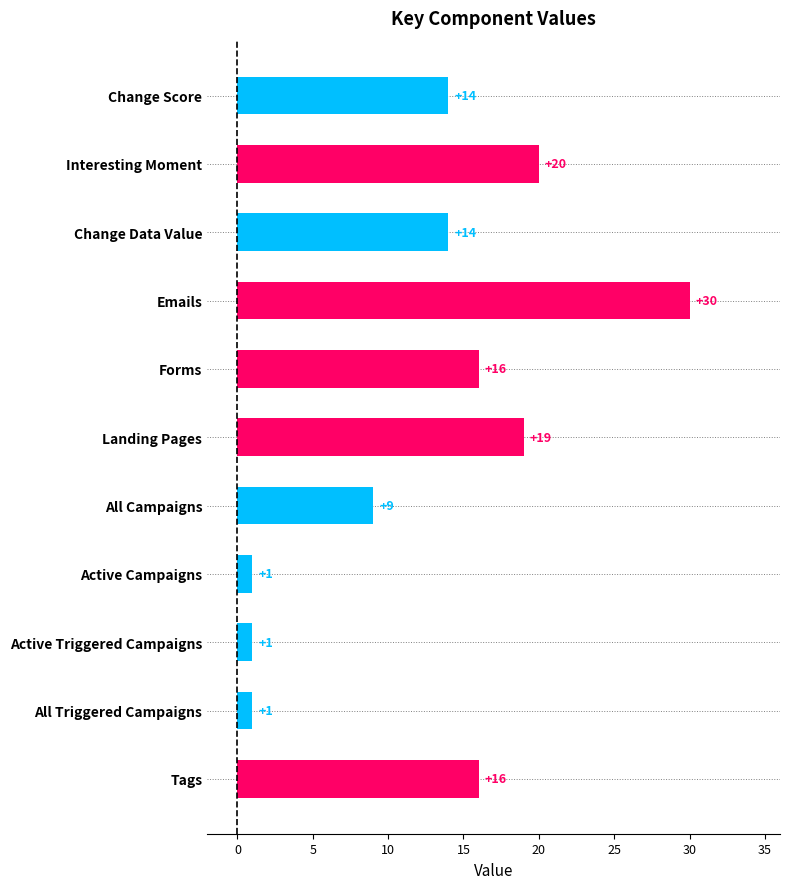

What is the difference between the maximum and minimum values?

29